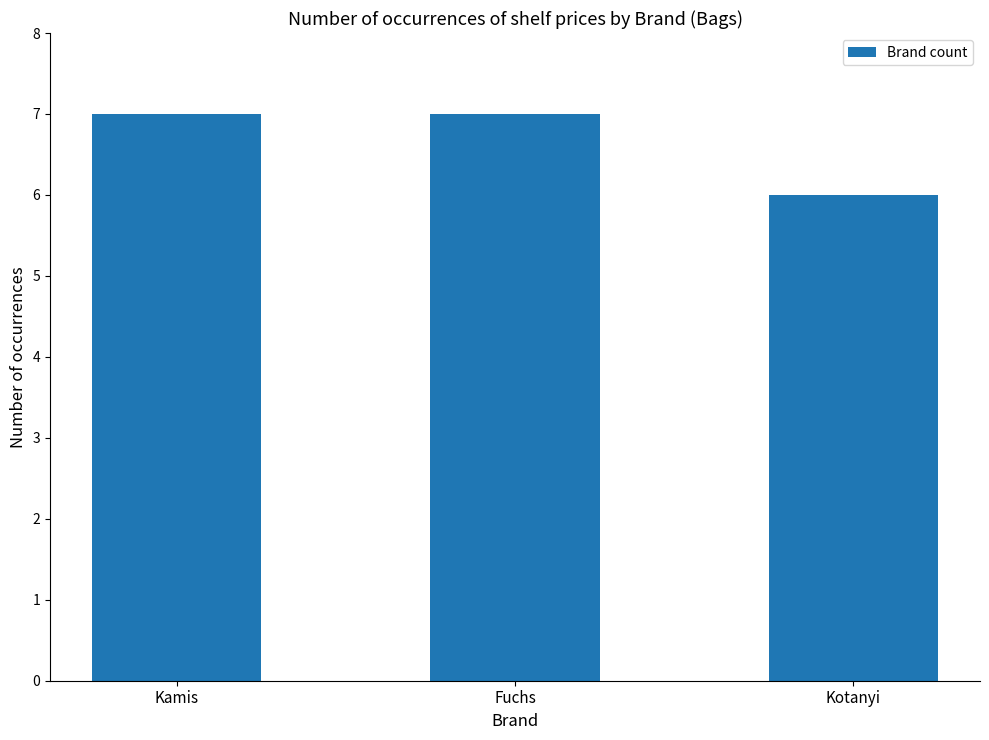

What is the minimum value shown in the chart?

6